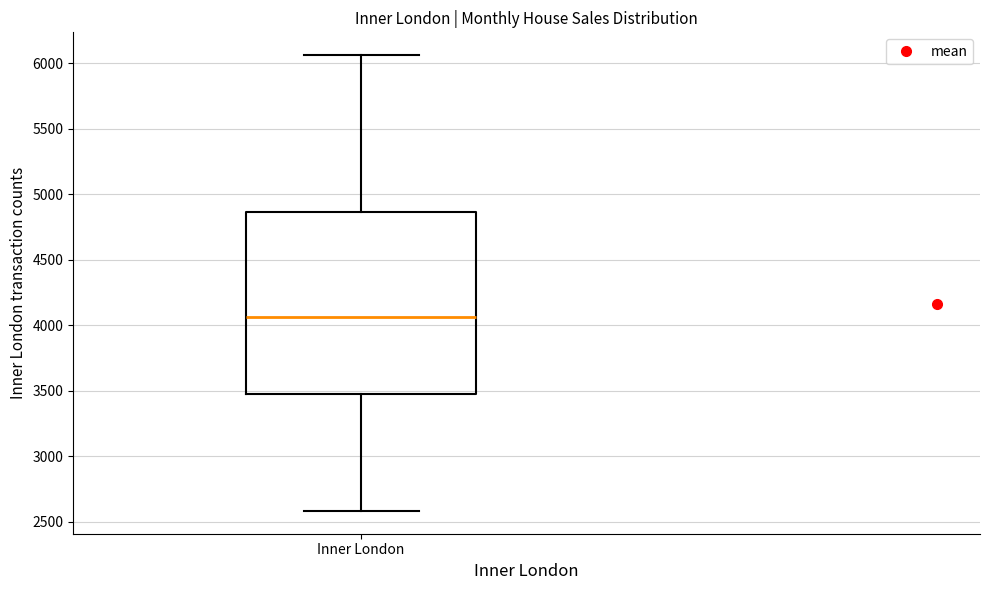

Transcribe this box plot: give where the median line is, the range the box spans, and where the two whiskers end, as read against the y-axis. The values are not printed on the chart, so give them approximately, as read against the axis.

median 4050, box 3450 to 4850, whiskers 2600 to 6050